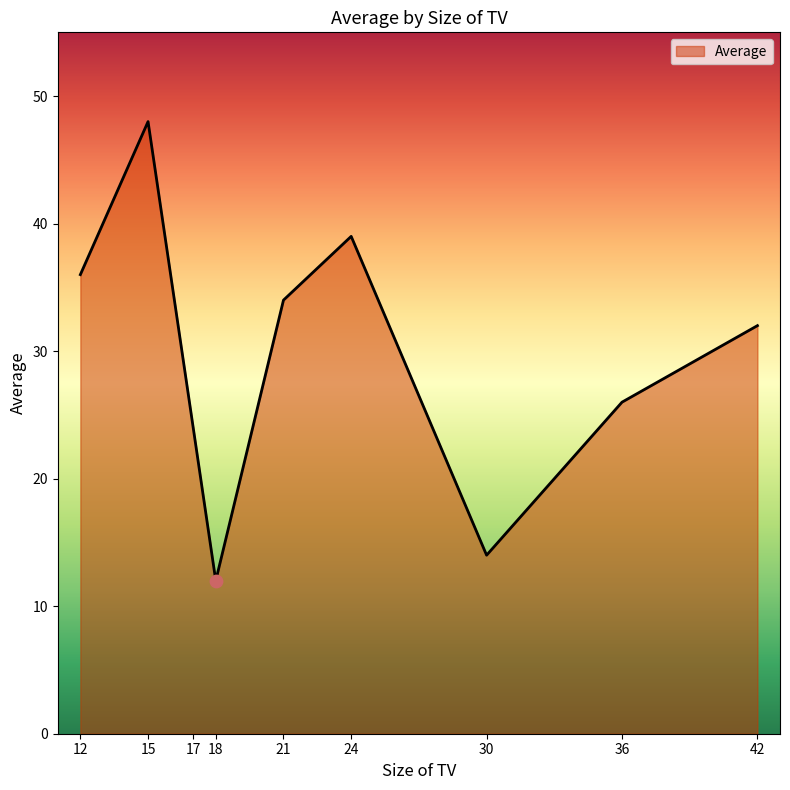

Which has a higher value, 12 or 21?

12